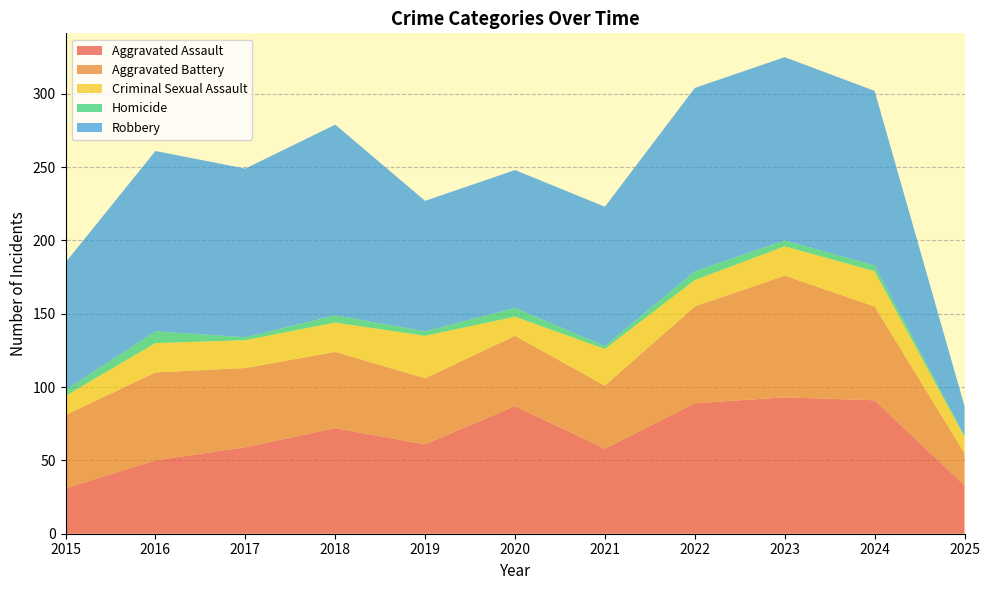

Reading left to right, what are all the values shown in this chart?

Aggravated Assault: 2015=31	2016=50	2017=59	2018=72	2019=61	2020=87	2021=58	2022=89	2023=93	2024=91	2025=33
Aggravated Battery: 2015=50	2016=60	2017=54	2018=52	2019=45	2020=48	2021=43	2022=66	2023=83	2024=64	2025=22
Criminal Sexual Assault: 2015=13	2016=20	2017=19	2018=20	2019=29	2020=13	2021=25	2022=18	2023=20	2024=24	2025=11
Homicide: 2015=4	2016=8	2017=2	2018=5	2019=3	2020=6	2021=2	2022=6	2023=4	2024=4	2025=1
Robbery: 2015=87	2016=123	2017=115	2018=130	2019=89	2020=94	2021=95	2022=125	2023=125	2024=119	2025=20